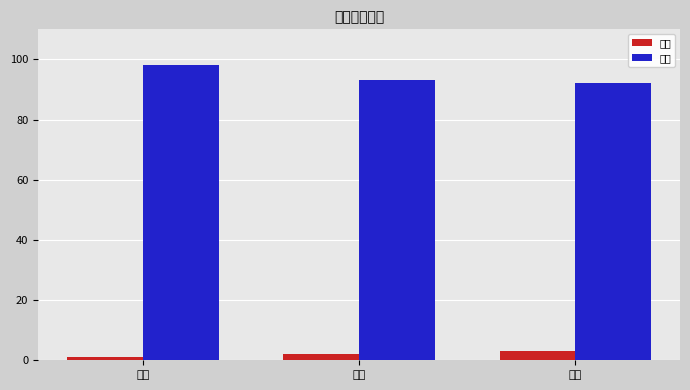

What is the average value of the 成绩 series?

94